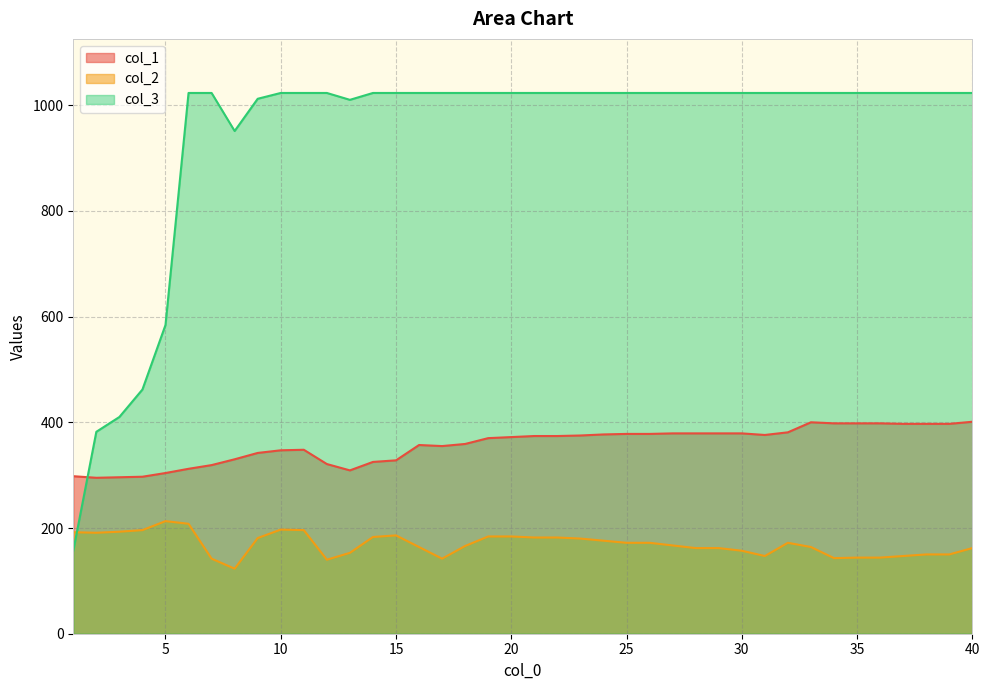

True or false: col_3 has more than 2 points higher than both neighbors.

False